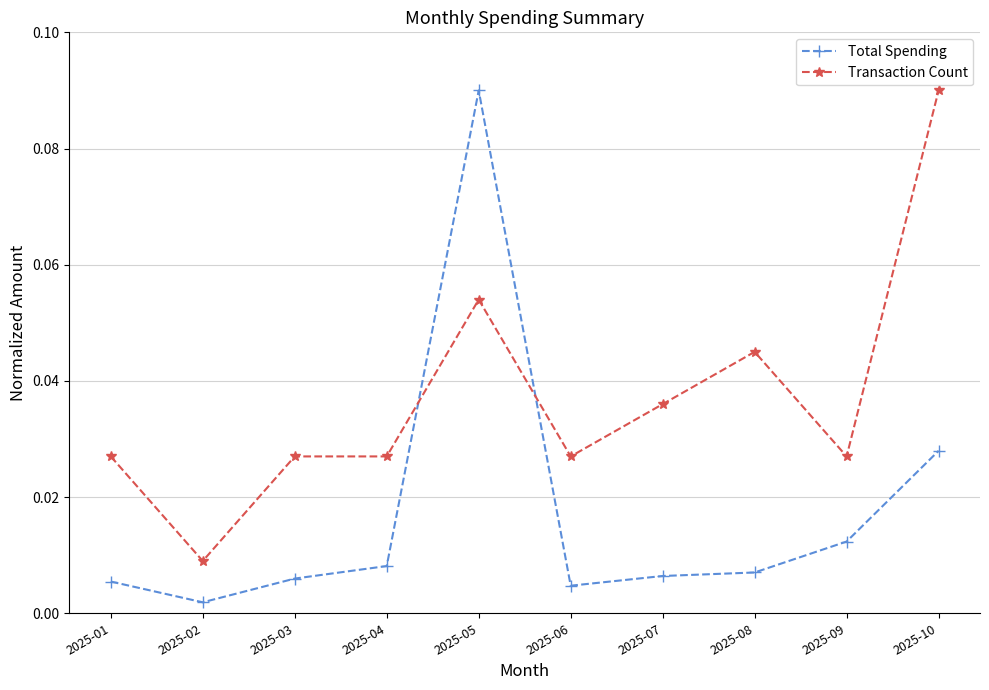

At how many categories does at least one series exceed 0?

10